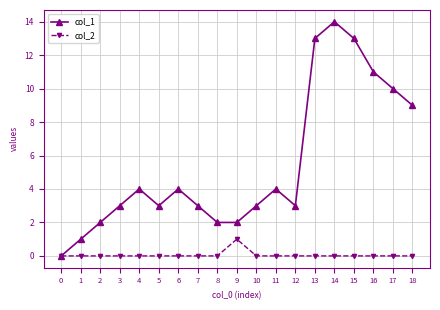

Where is the first local maximum for col_1?

4